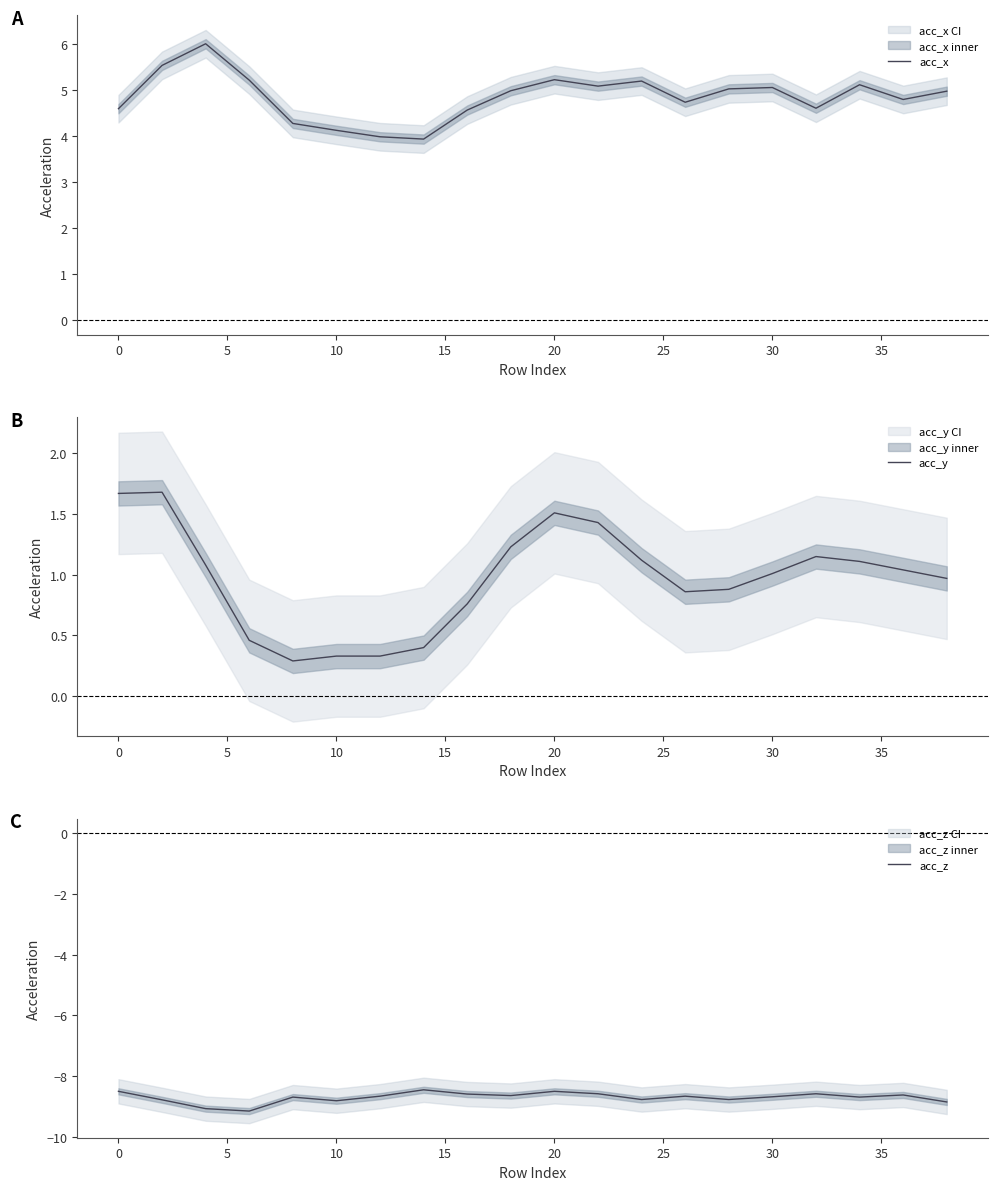

Does the chart display data point markers on the line(s)?

No